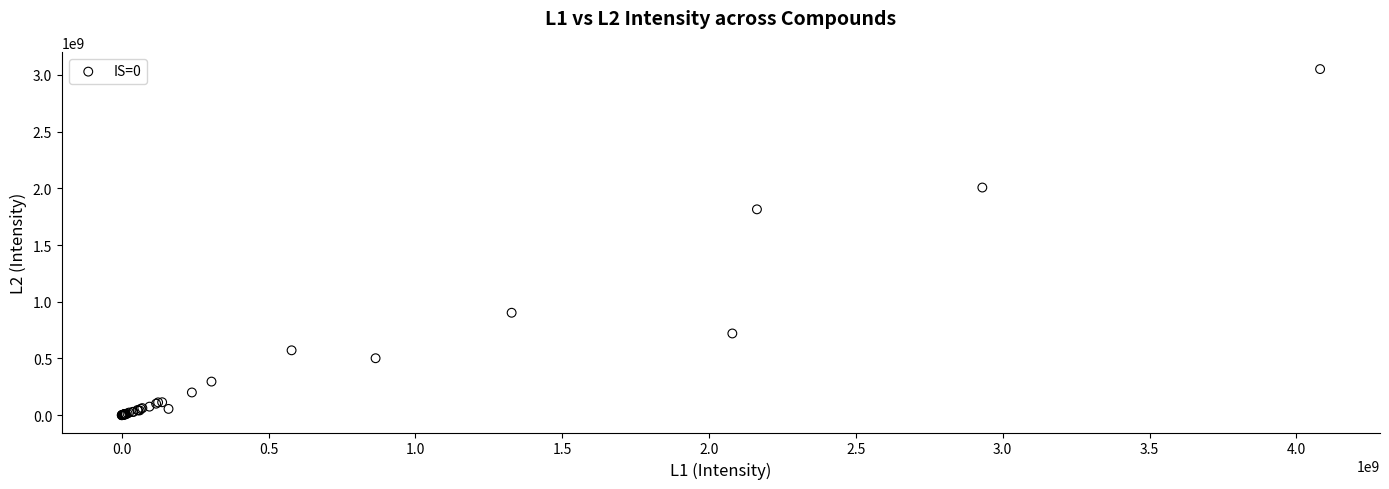

What Y value in the scatter plot is closest to 1525561192?

1814755769